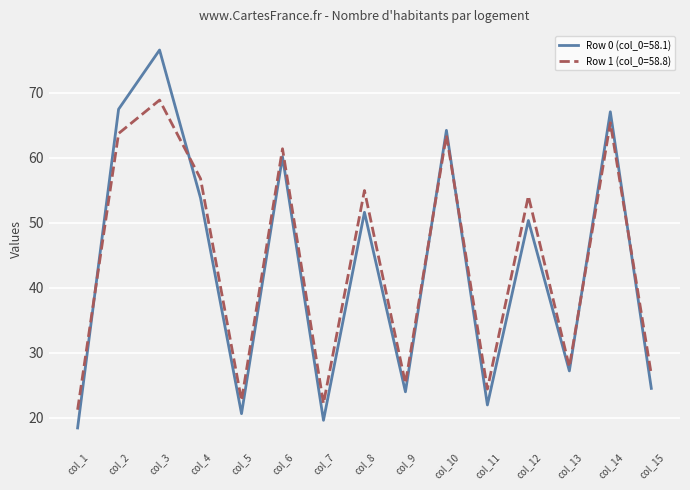

Between col_8 and col_14, which series saw the biggest shift?

Row 0 (col_0=58.1)